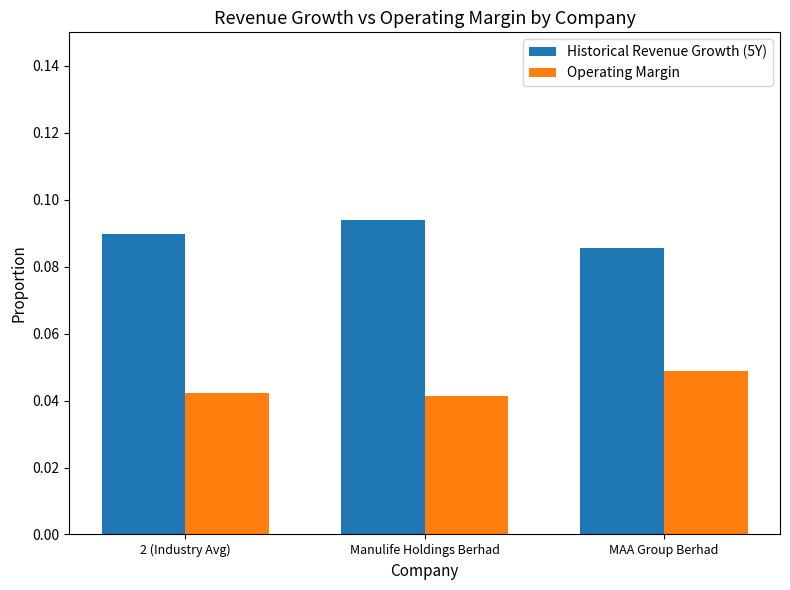

The Operating Margin series shows 0.1 at MAA Group Berhad. True or false?

False